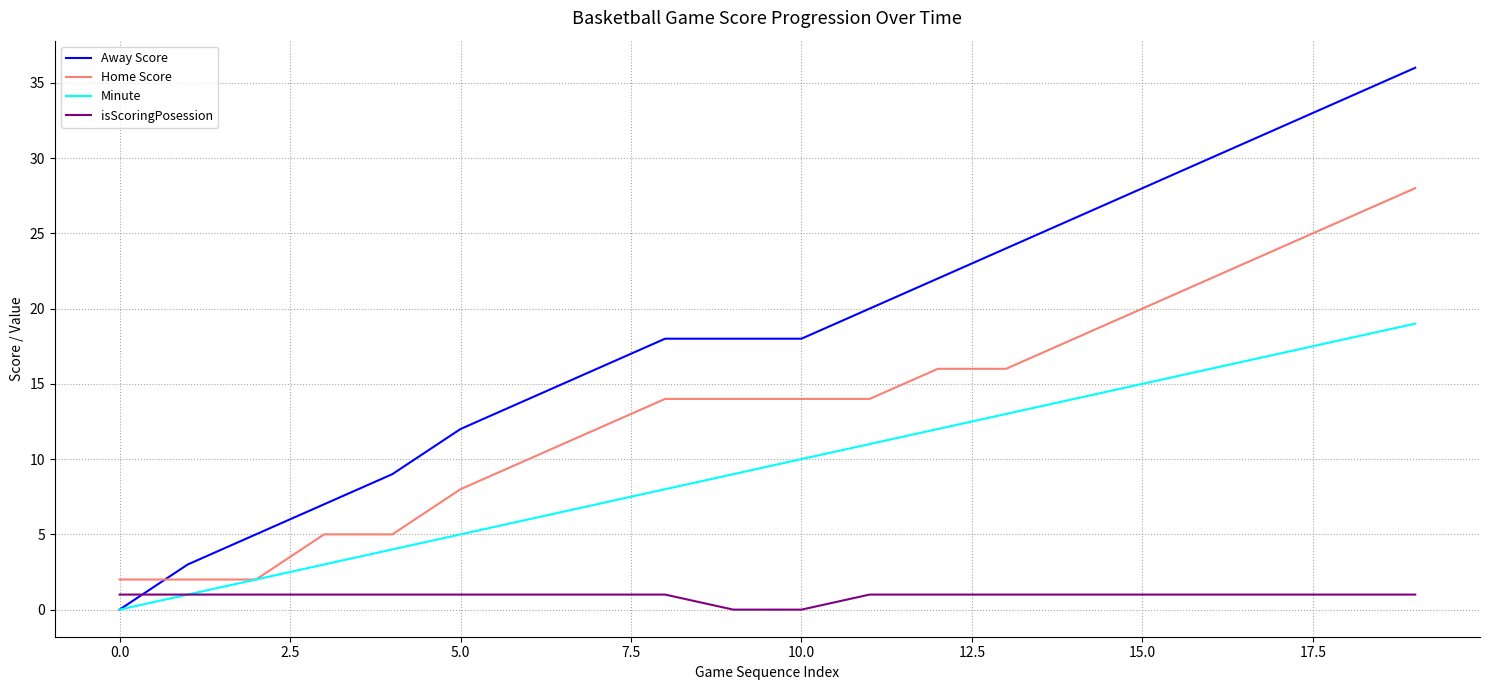

What is the maximum value for Away Score?

36